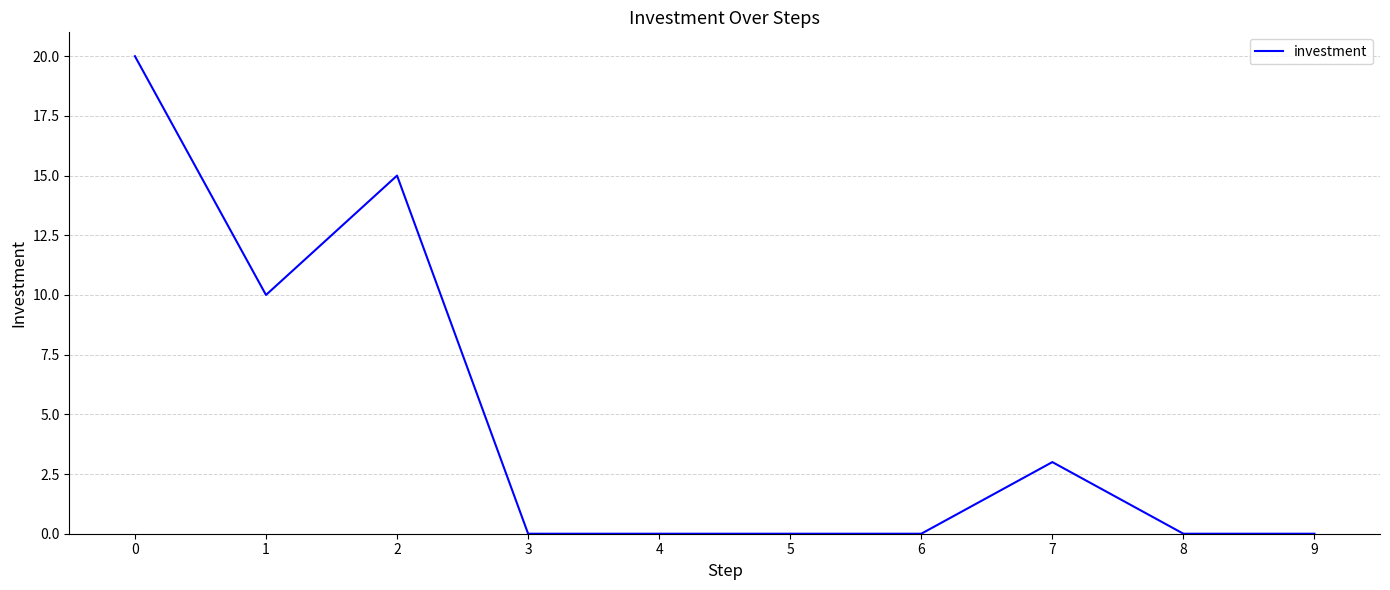

Reading left to right, extract all data points from this chart.

20	10	15	0	0	0	0	3	0	0